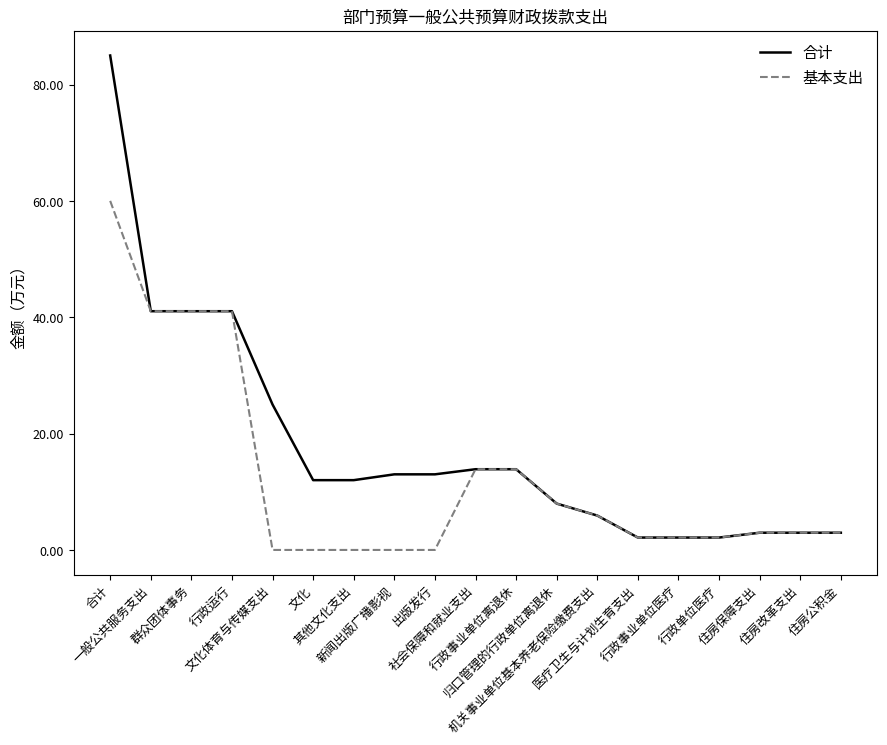

True or false: 基本支出 has a value of -38.8 at 文化.

False